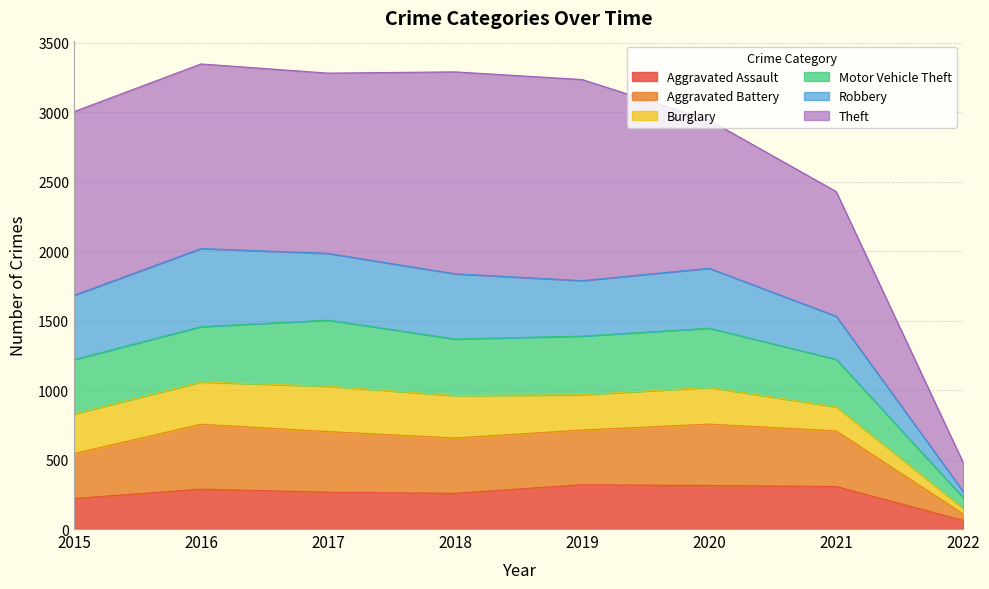

At which label does Aggravated Assault reach its minimum?

2022